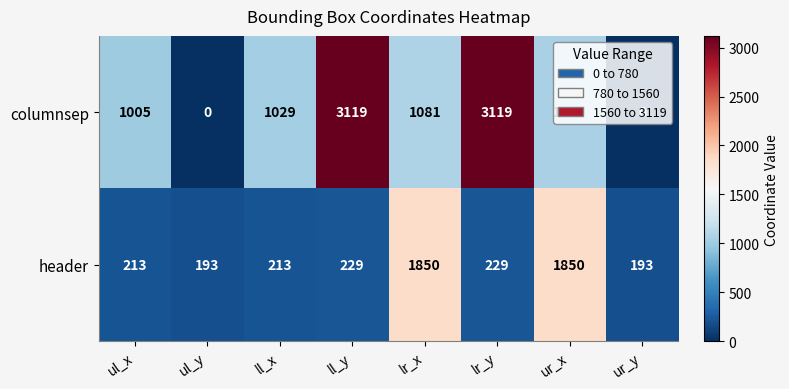

What is the total value across all series at ur_x?

2907